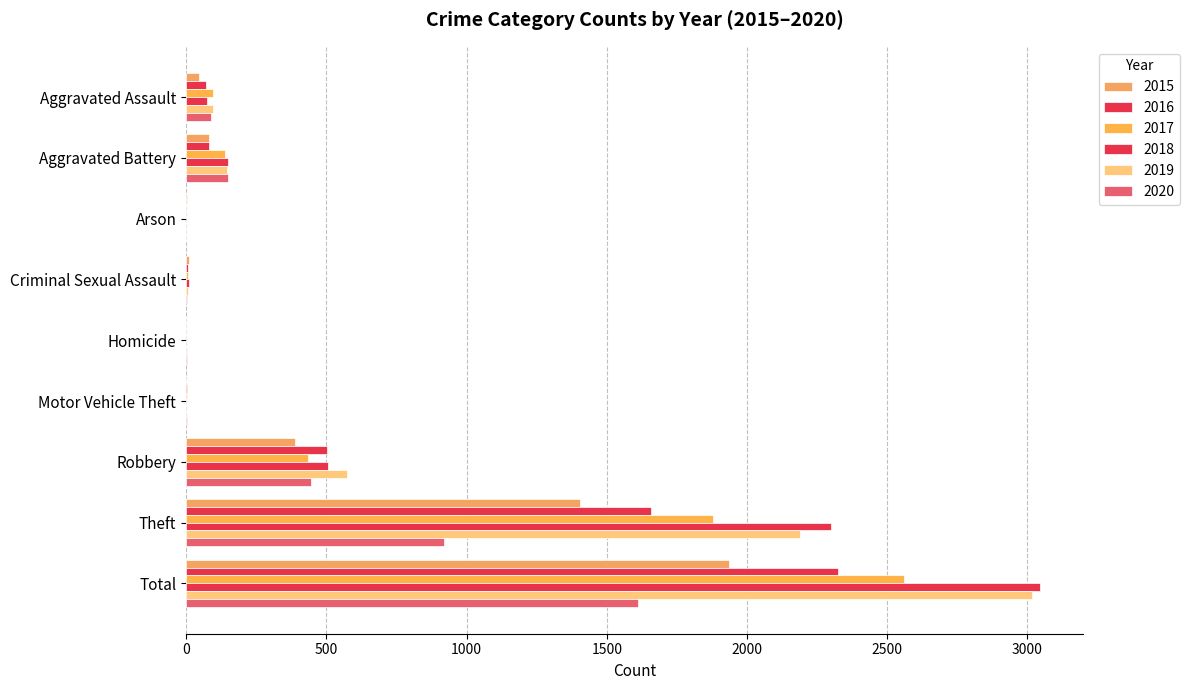

What value does the 2018 series have at Theft, to the nearest 100?

2300